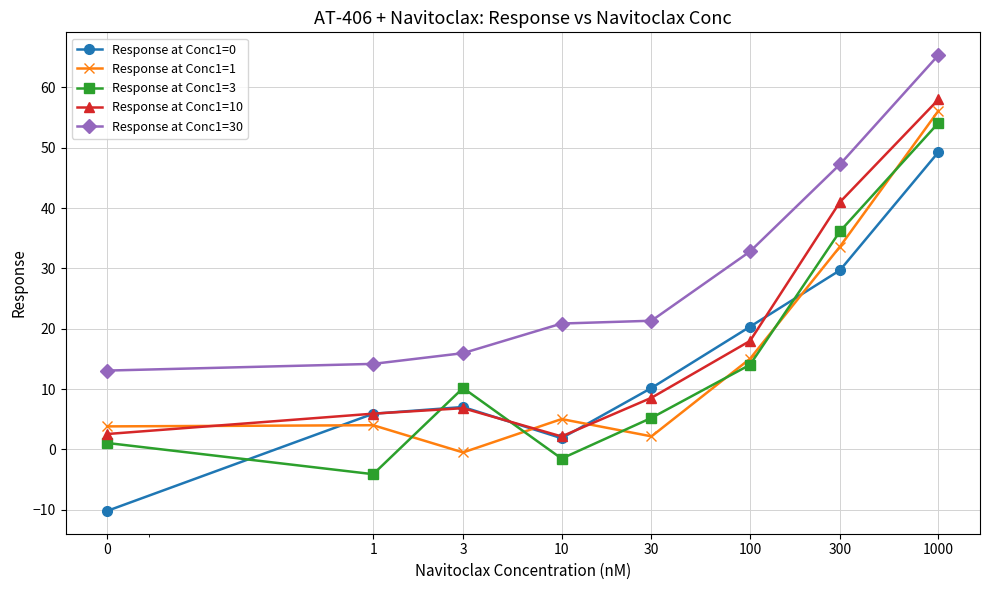

What is the average value of the Response at Conc1=1 series?

14.9